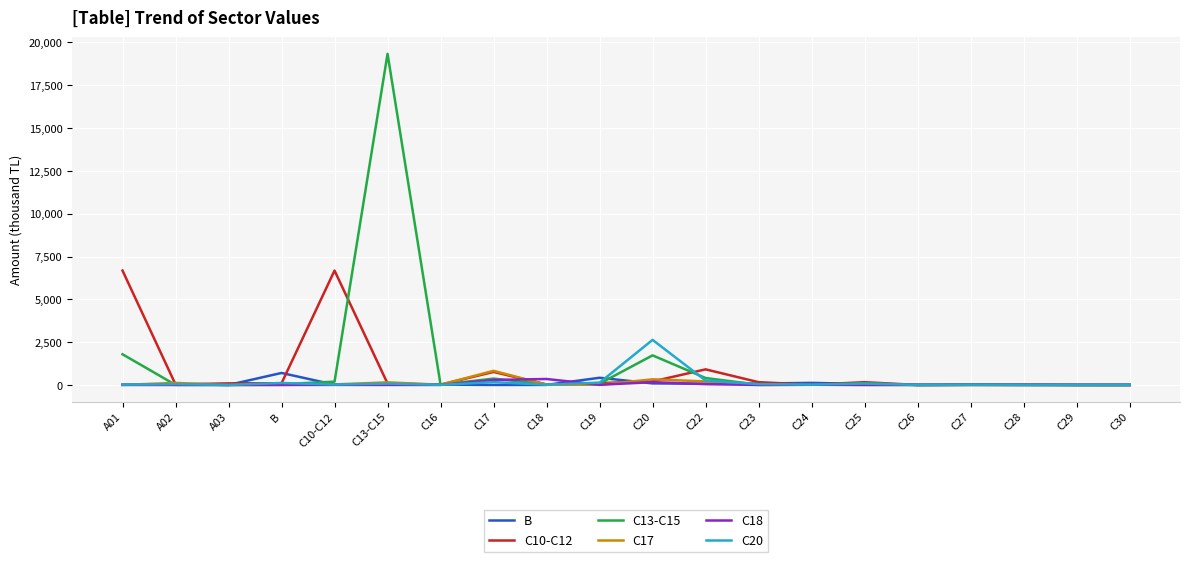

Reading left to right, extract all data points from this chart.

B: A01=13773.0	A02=39353.7	A03=363.9	B=700223.0	C10-C12=14898.1	C13-C15=38933.5	C16=20280.9	C17=592.8	C18=2616.3	C19=419532.8	C20=90868.0	C22=70833.7	C23=84934.5	C24=120733.1	C25=56922.9	C26=1353.4	C27=12447.5	C28=18479.5	C29=2289.2	C30=30.7
C10-C12: A01=6679527.0	A02=30521.9	A03=93336.6	B=98130.2	C10-C12=6679527.0	C13-C15=87095.2	C16=19893.8	C17=760190.4	C18=26594.7	C19=110205.4	C20=204842.5	C22=910779.7	C23=161640.0	C24=20296.5	C25=160665.5	C26=225.9	C27=8304.1	C28=5367.2	C29=29.1	C30=0.5
C13-C15: A01=1791838.5	A02=3599.0	A03=51.8	B=46566.0	C10-C12=192394.0	C13-C15=19336730.8	C16=18474.4	C17=369957.3	C18=30523.9	C19=77535.5	C20=1727915.9	C22=405226.3	C23=12059.0	C24=9712.1	C25=98737.6	C26=138.3	C27=15234.2	C28=3474.2	C29=0.8	C30=1.5
C17: A01=3653.4	A02=120197.9	A03=0.0	B=2169.3	C10-C12=31085.7	C13-C15=151707.4	C16=13810.4	C17=826480.1	C18=13702.4	C19=12693.6	C20=327379.4	C22=205949.6	C23=1229.3	C24=13686.3	C25=3670.8	C26=301.4	C27=1452.1	C28=3027.6	C29=16.4	C30=1.2
C18: A01=0.0	A02=0.0	A03=0.0	B=1705.8	C10-C12=4355.9	C13-C15=1015.8	C16=1371.1	C17=289950.9	C18=348815.1	C19=8189.7	C20=163178.8	C22=46127.7	C23=372.2	C24=11469.9	C25=1509.3	C26=771.8	C27=2723.3	C28=627.7	C29=457.3	C30=0.0
C20: A01=15809.8	A02=46810.4	A03=22.4	B=114790.8	C10-C12=24550.2	C13-C15=78834.8	C16=7345.3	C17=163021.4	C18=16527.1	C19=132103.8	C20=2632352.5	C22=259815.0	C23=50182.1	C24=16934.2	C25=81025.6	C26=1510.8	C27=7961.0	C28=1954.5	C29=236.5	C30=0.0